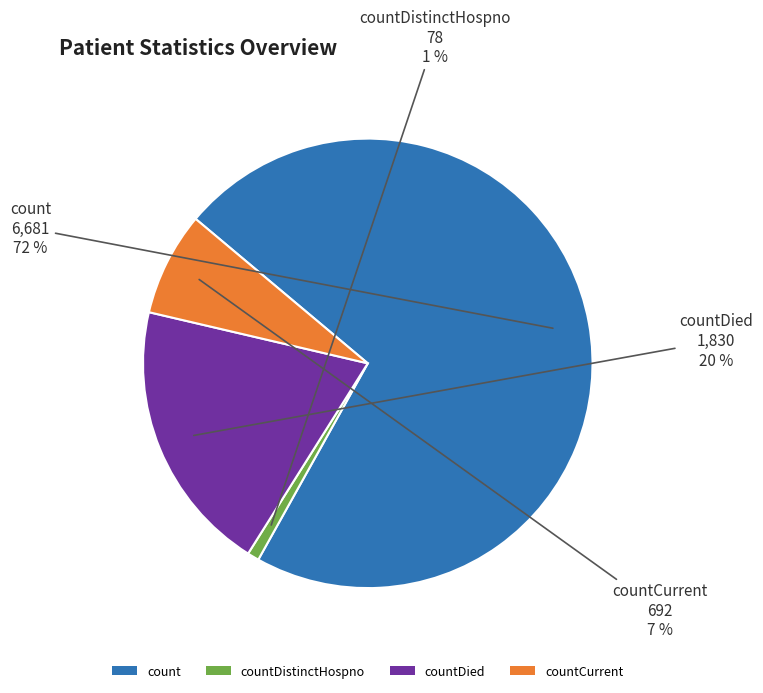

To the nearest percent, what is the difference between the largest and smallest slice percentages?

71%